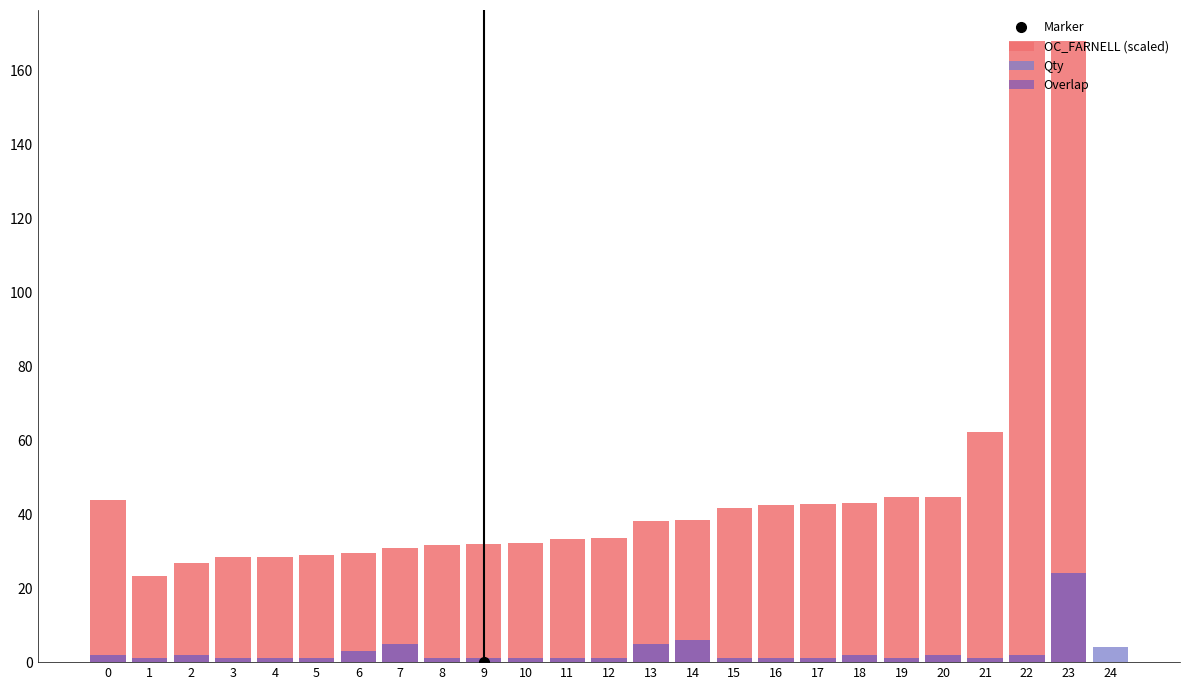

How many bars are there in each group?

3